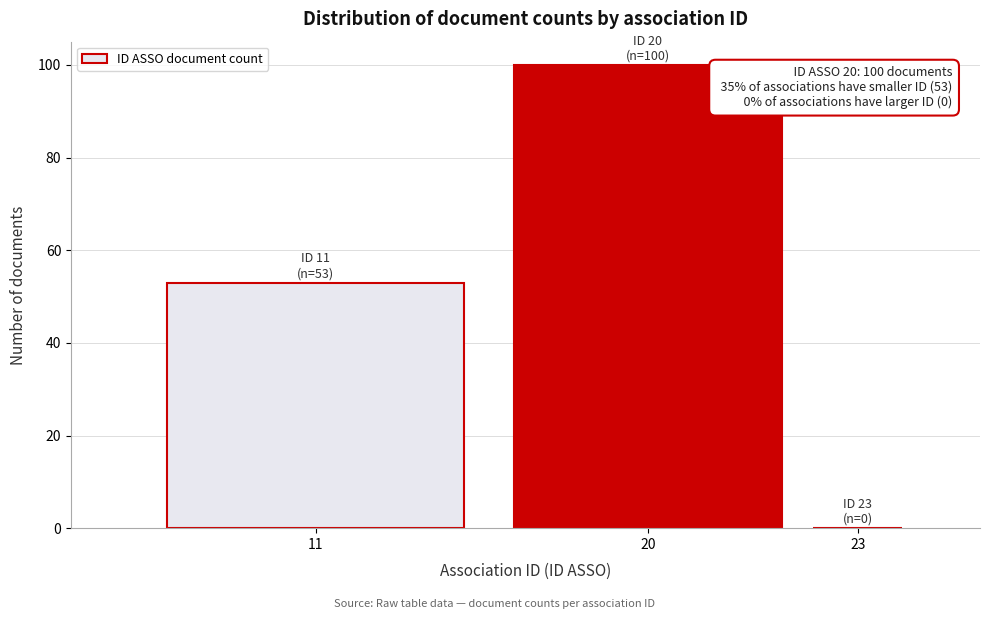

Reading left to right, list all the values displayed in this chart.

11=53	20=100	23=0